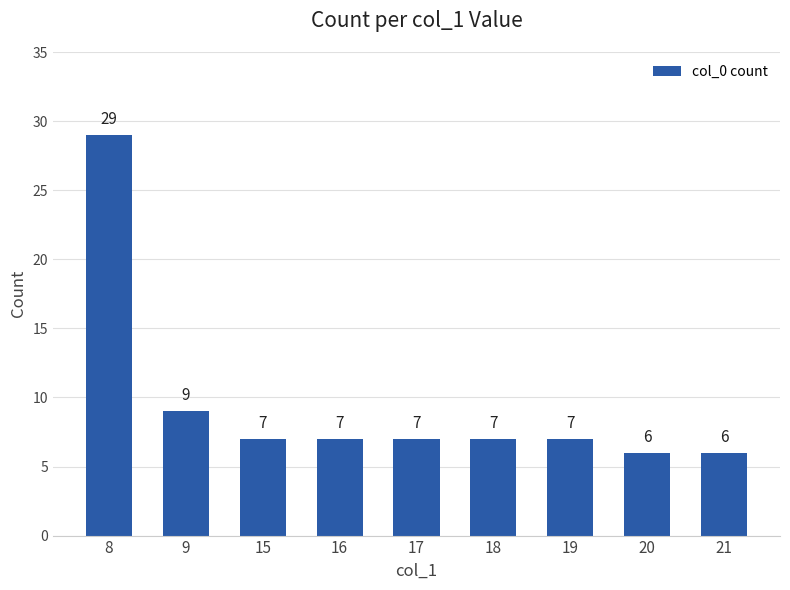

What is the greatest value displayed?

29